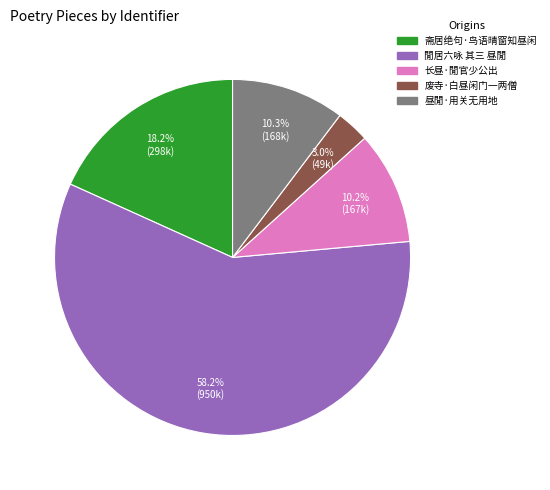

Which slice is the largest?

閒居六咏 其三 昼閒